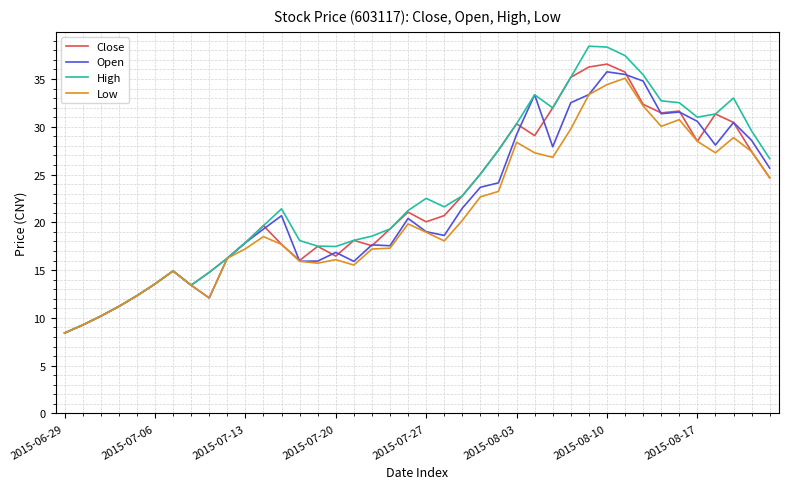

Which series has the widest spread of values?

High